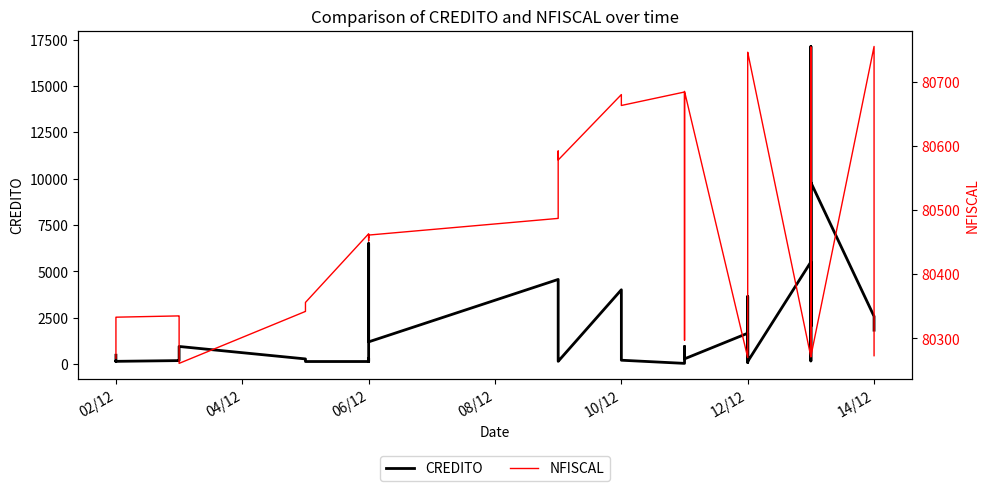

What is the difference between the maximum and minimum values in the CREDITO series?

17087.0